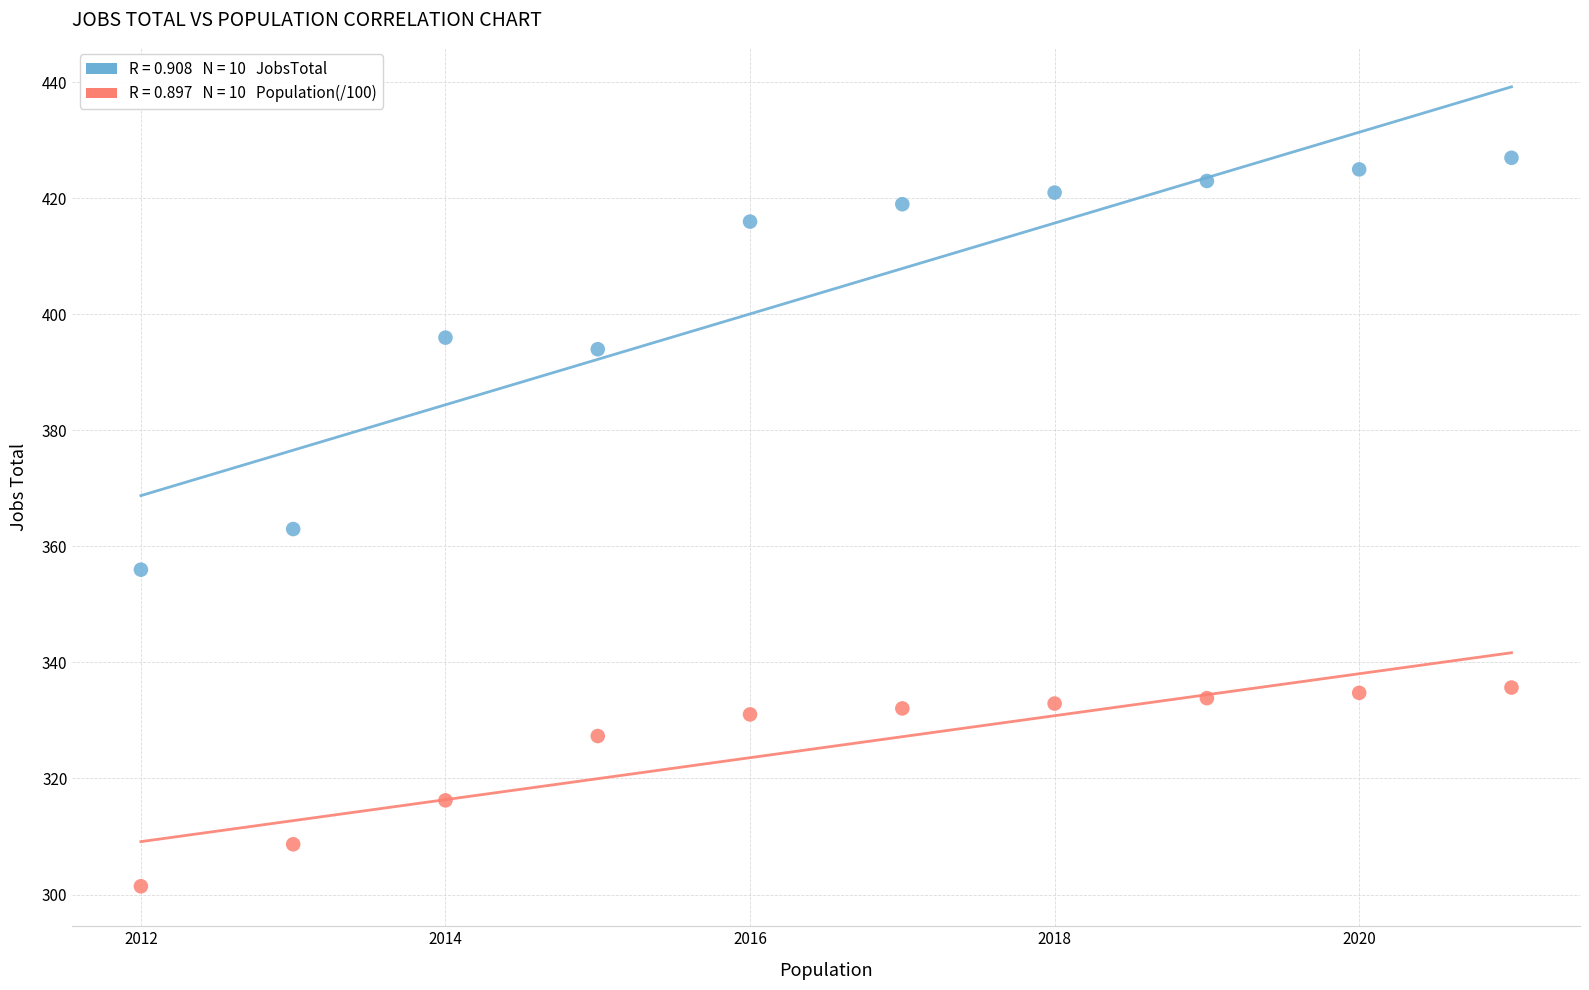

Across all data points, what is the range of Y values (max minus min)?

125.6